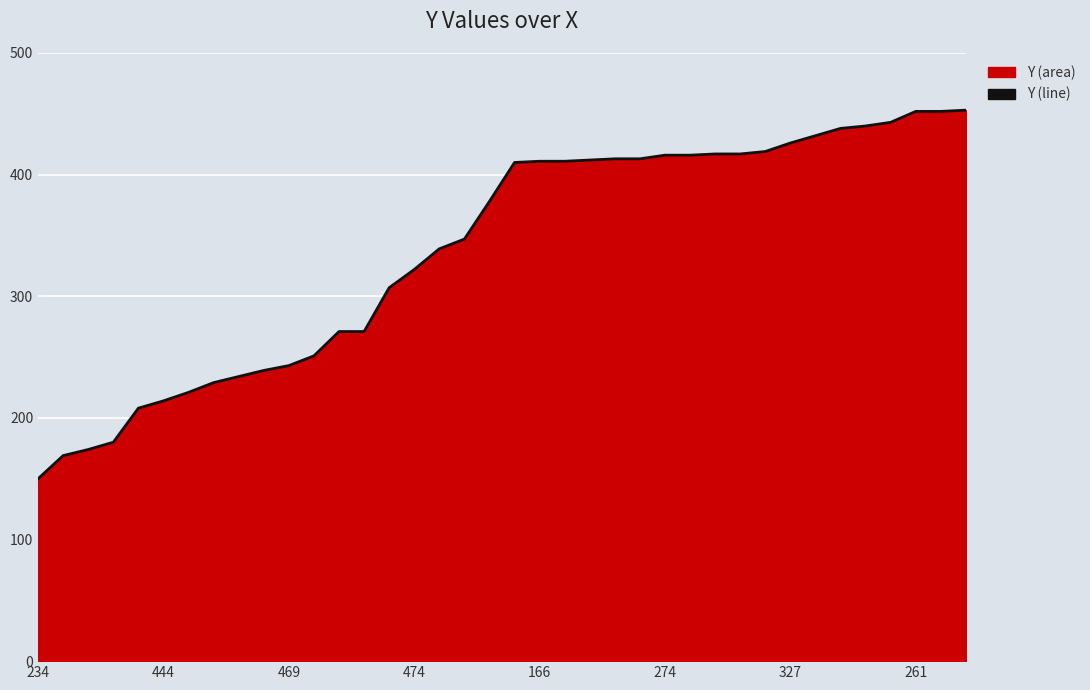

What is the ratio of the value at 469 to the value at 234?

1.6